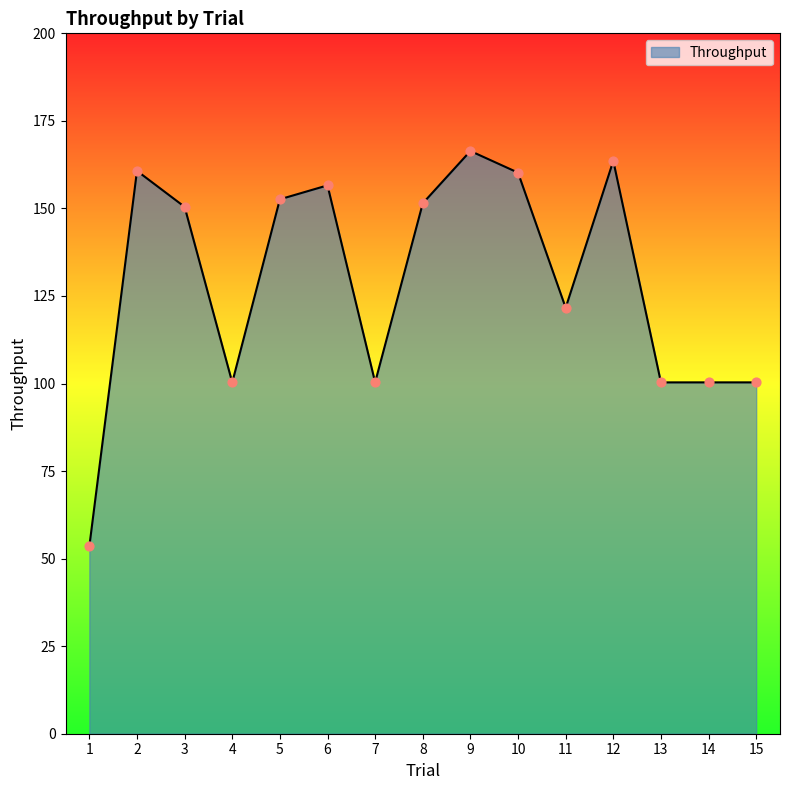

Between 2 and 8, which is larger?

2